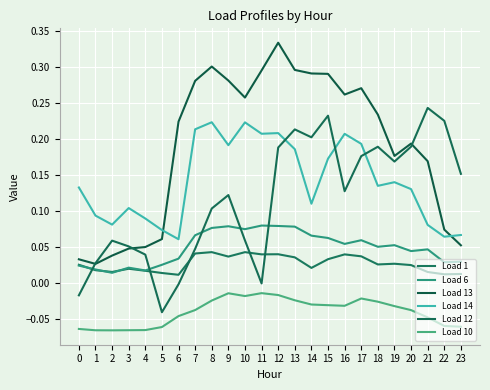

What is the total value across all series at 18?

0.6